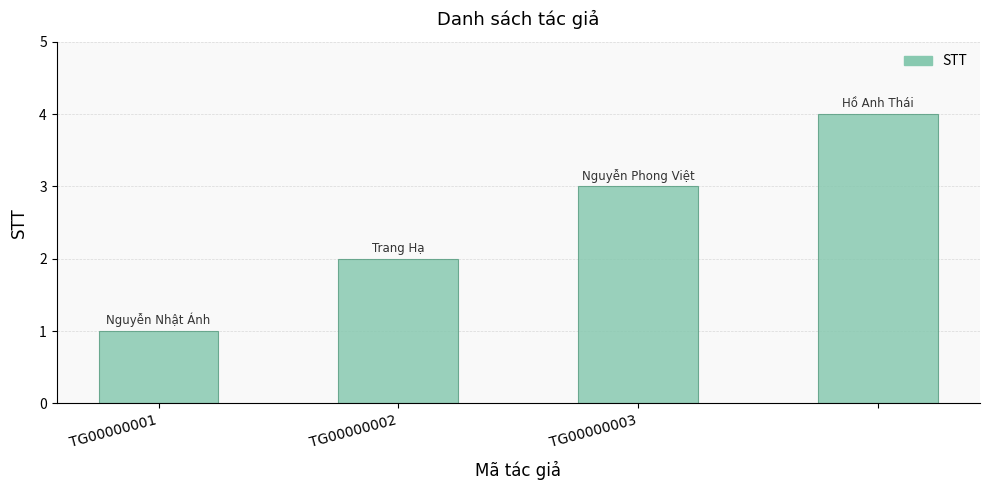

What is the difference between the maximum and minimum values?

3